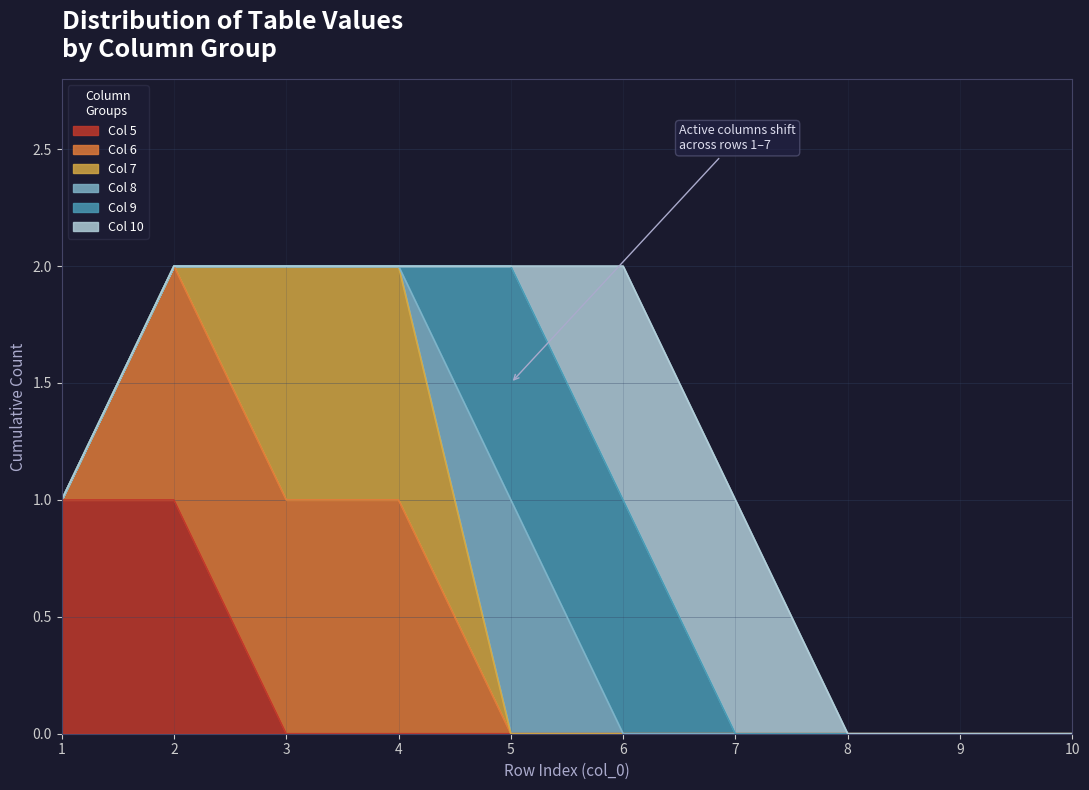

What is the sum of all 8 values?

1